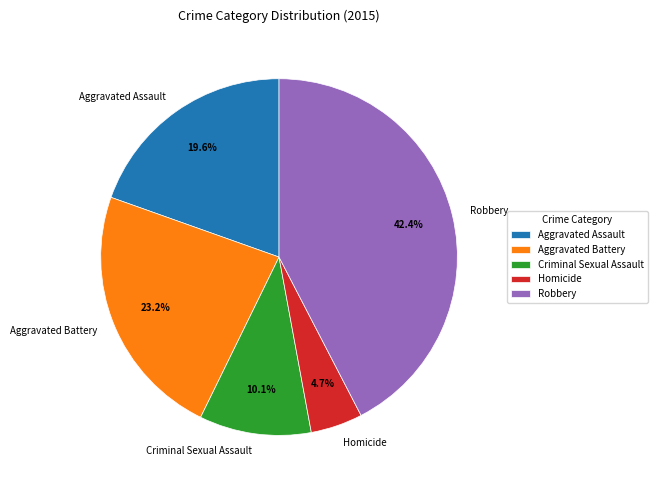

How many segments does this pie chart have?

5